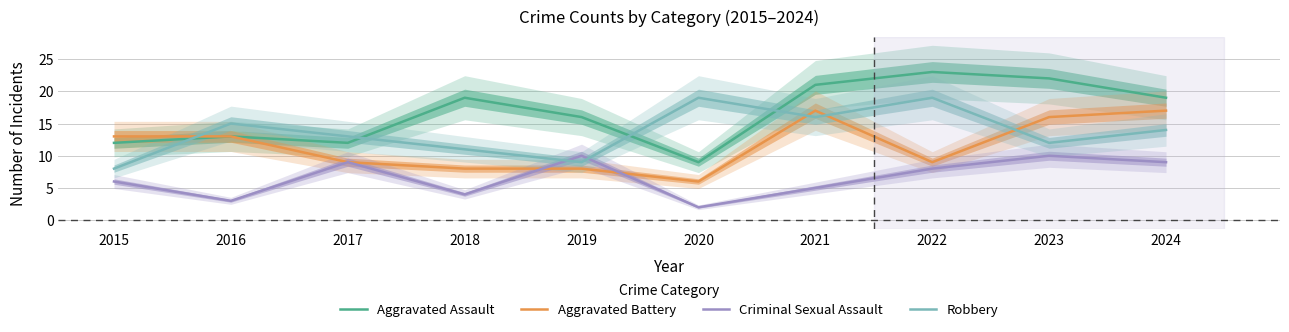

What is the average value of the Aggravated Assault series?

17